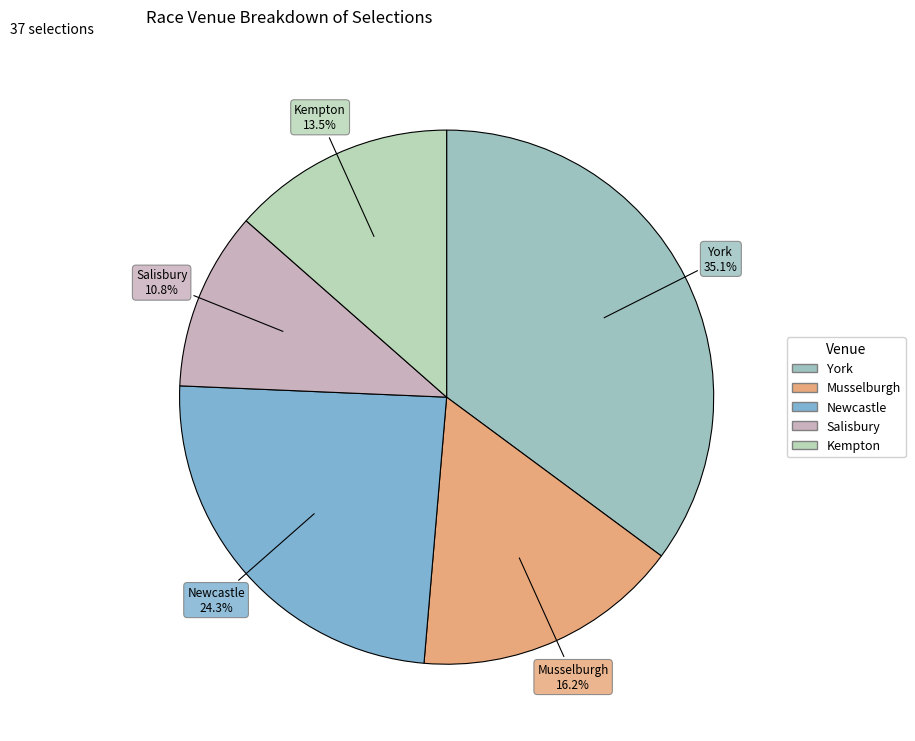

To the nearest percent, what is the difference between the largest and smallest slice percentages?

24%